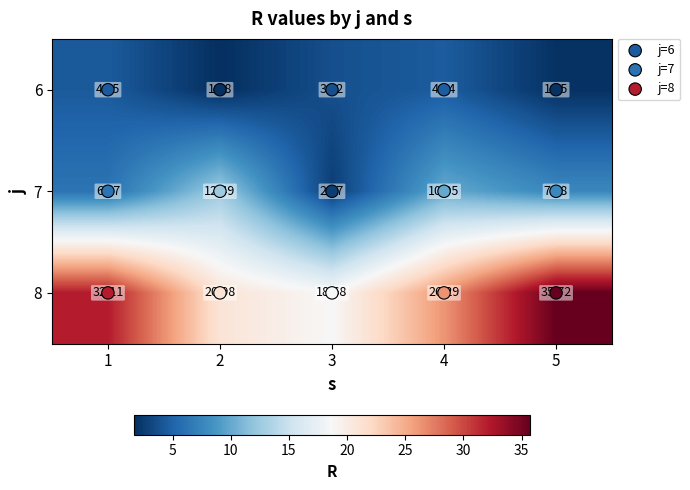

Is the value of 7 at 2 greater than the value of 6 at 5?

Yes